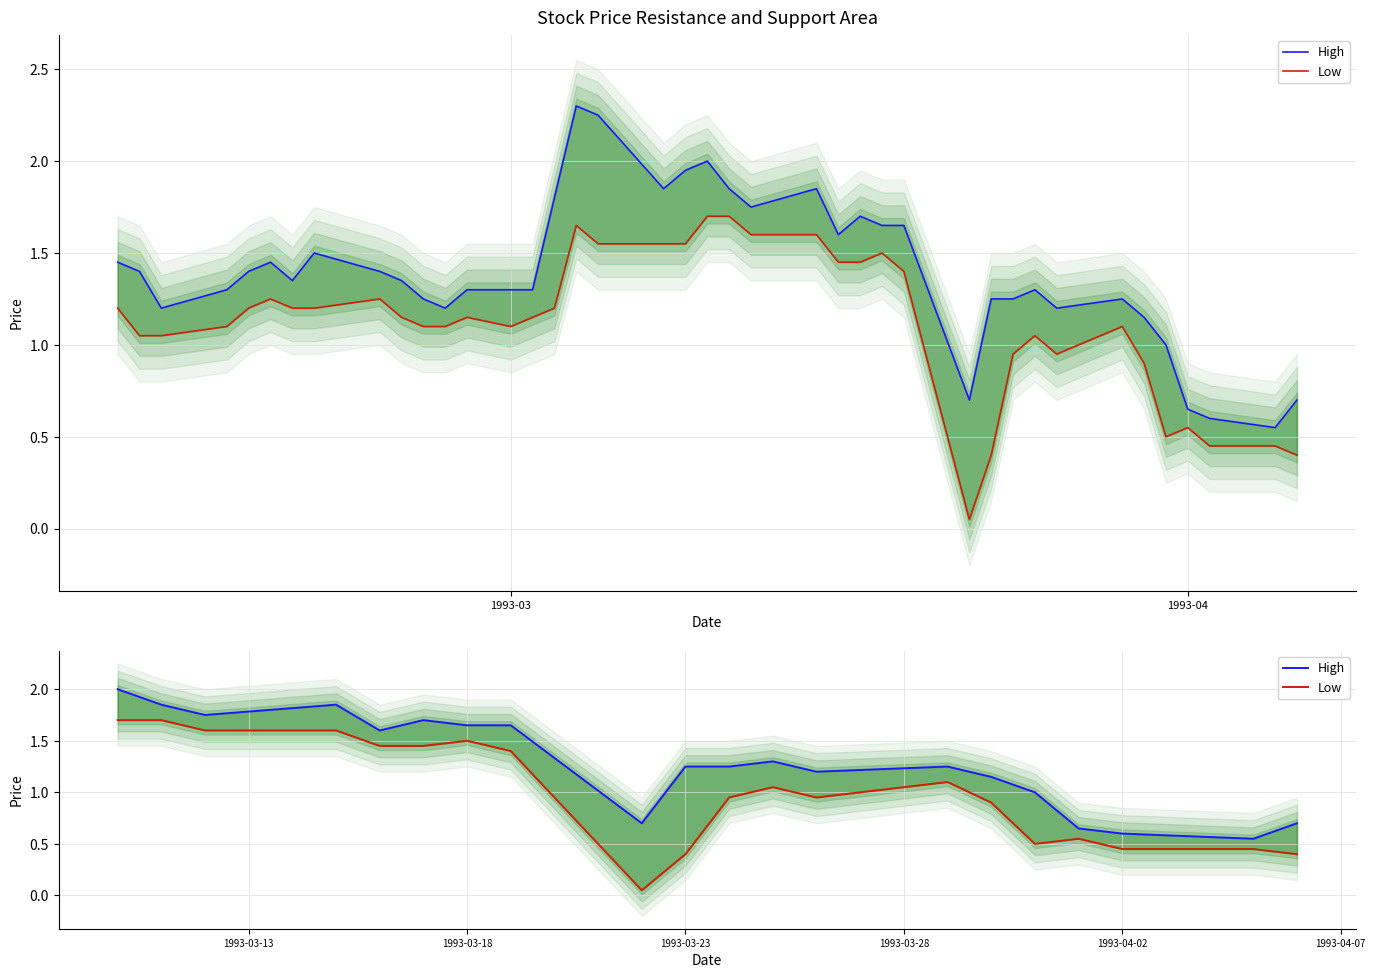

How many values in the High series are below 1?

5